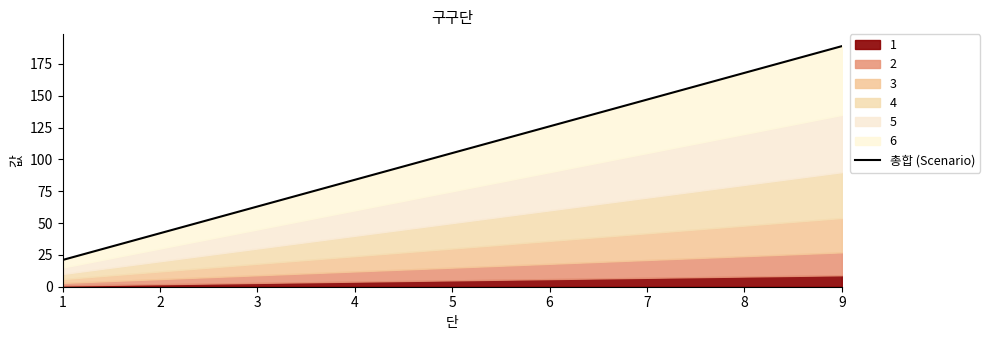

True or false: the data shows 168 at 8.

True